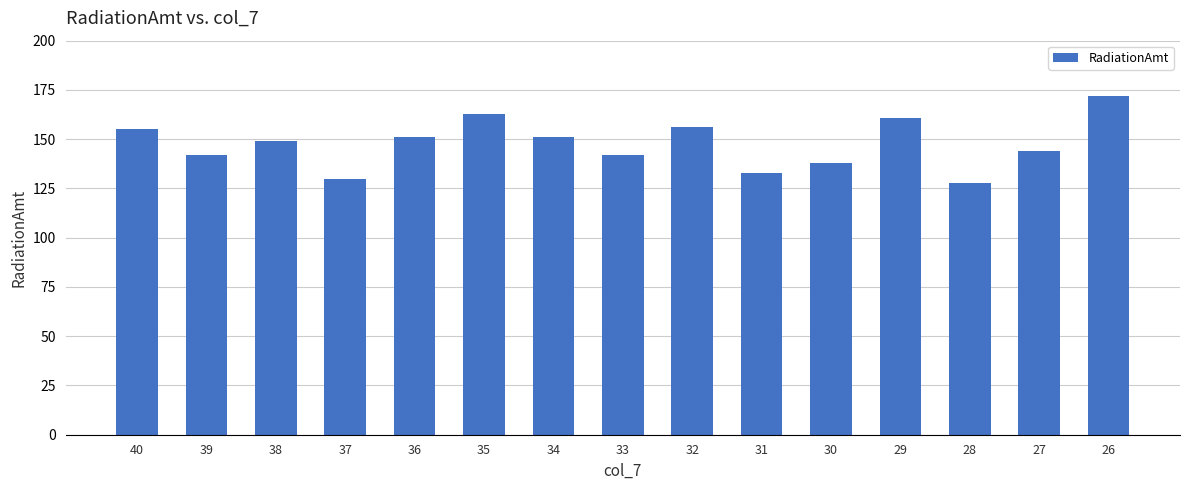

True or false: the data shows 163 at 35.

True